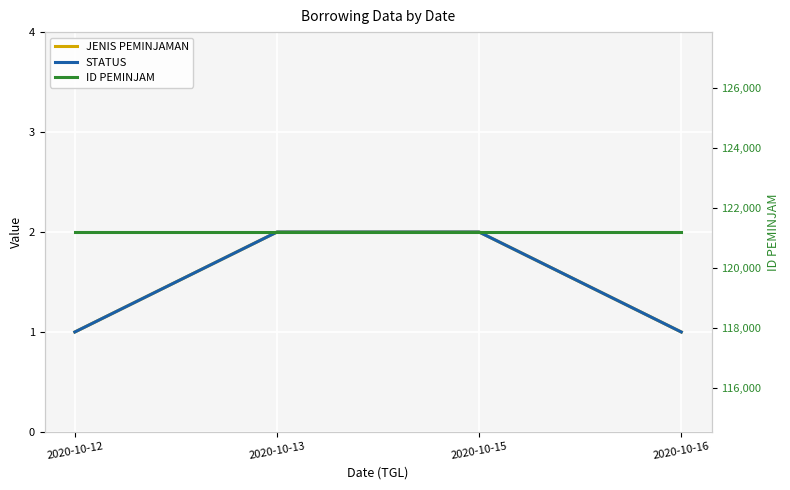

True or false: ID PEMINJAM and STATUS cross at least once.

False